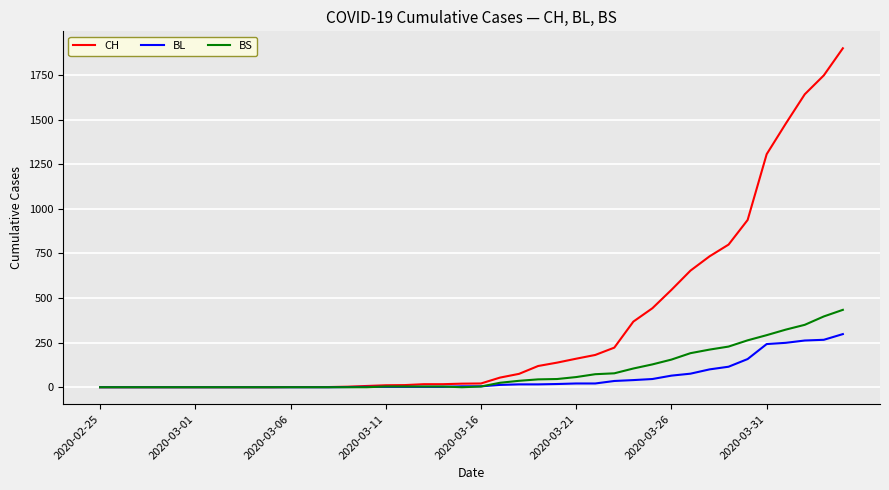

Which series has the widest spread of values?

CH